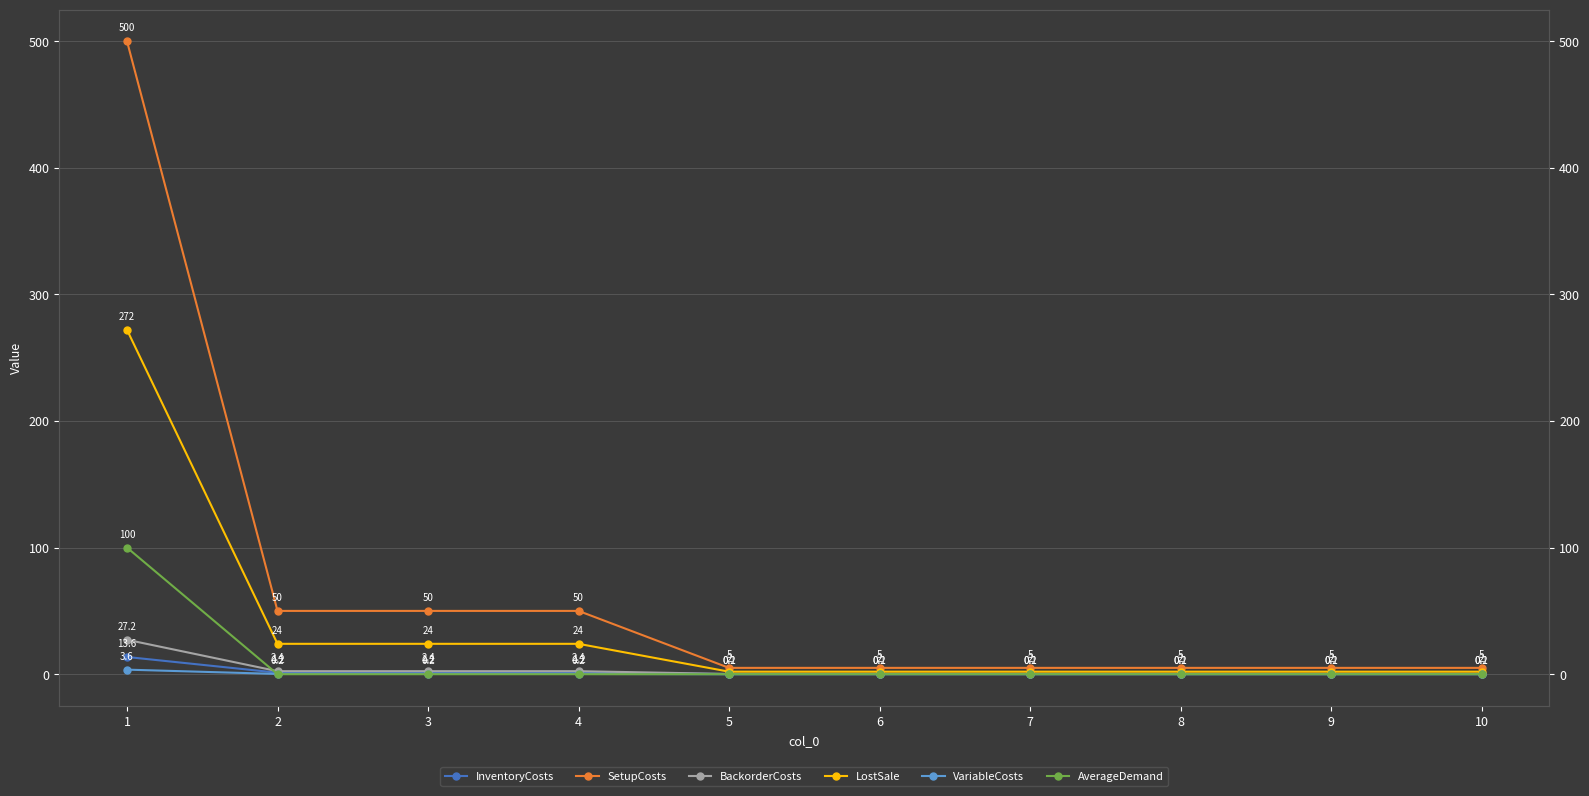

How many values in the SetupCosts series exceed 5?

4